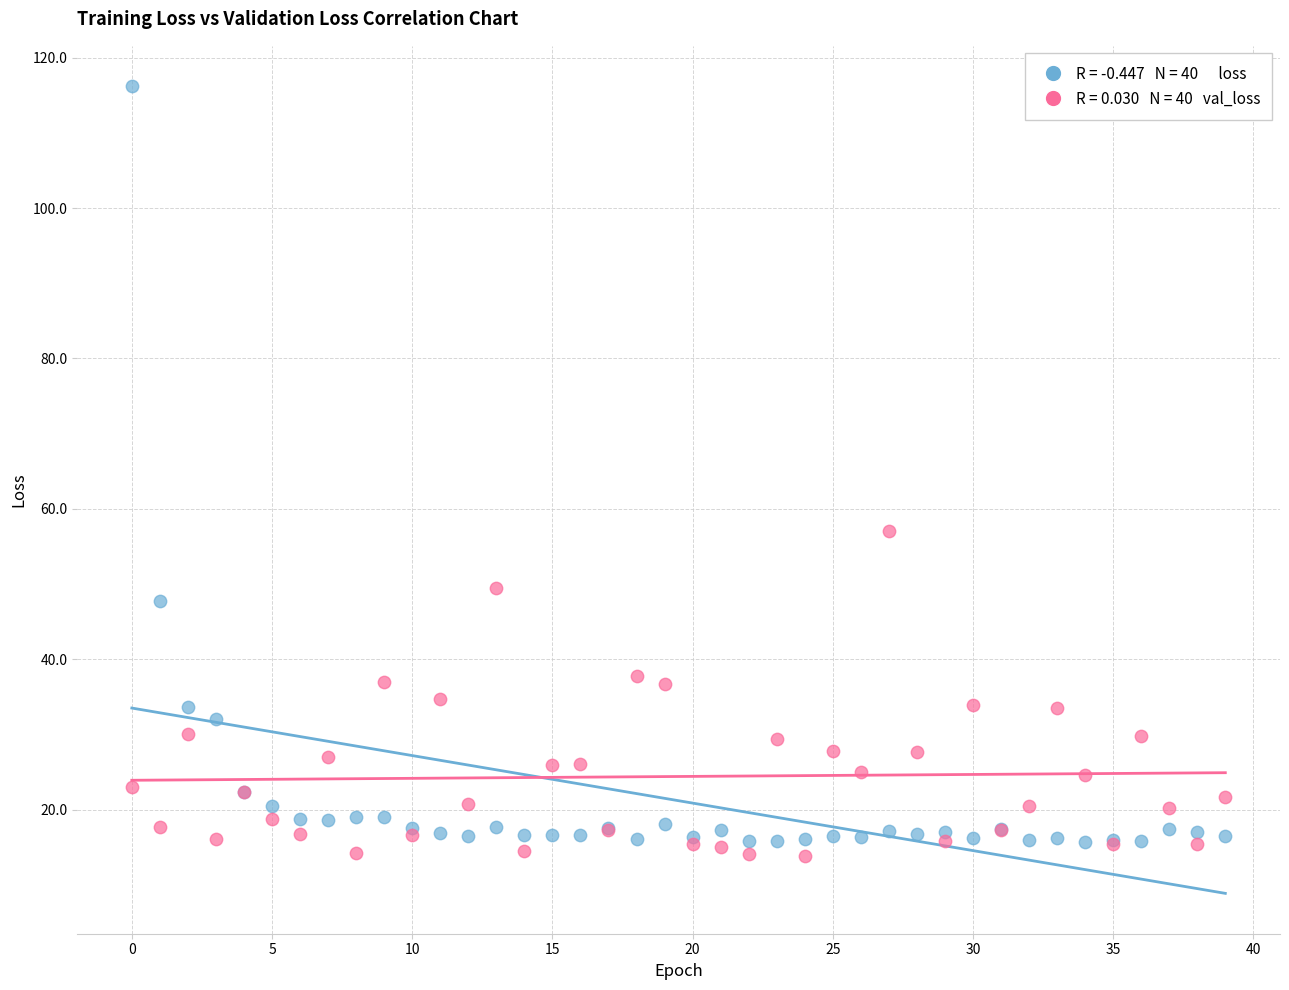

Across all series, what Y value is closest to 65?

57.1